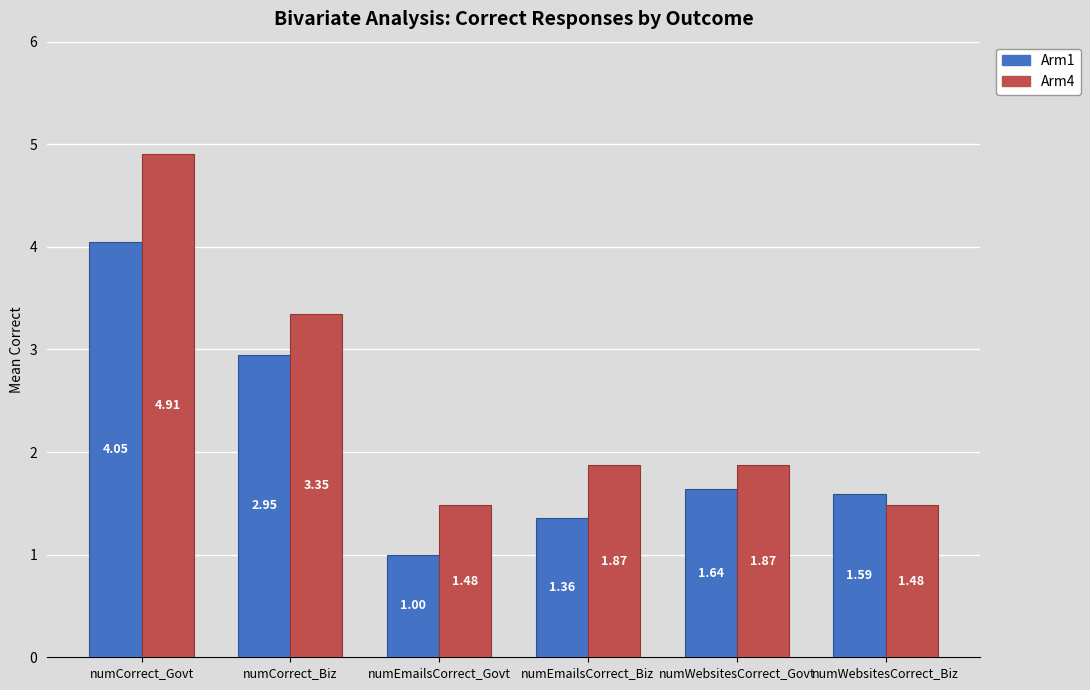

At which category does the chart reach its peak across all series?

numCorrect_Govt